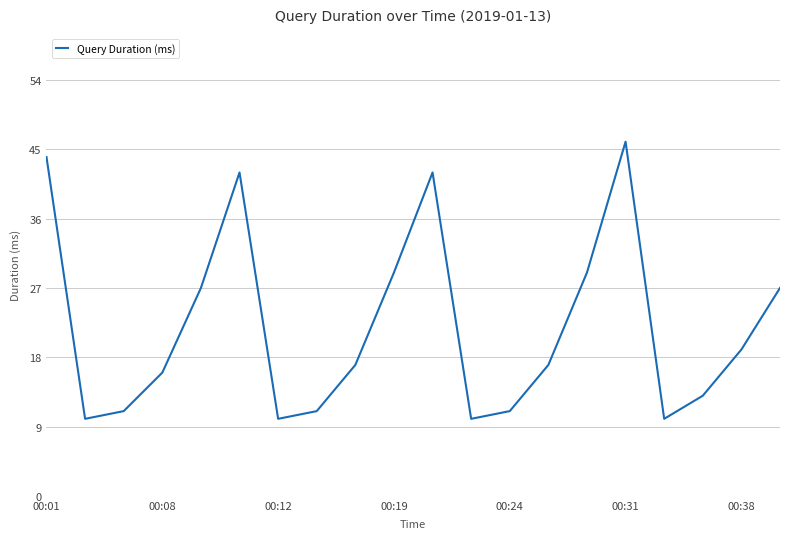

What is the smallest value displayed?

10